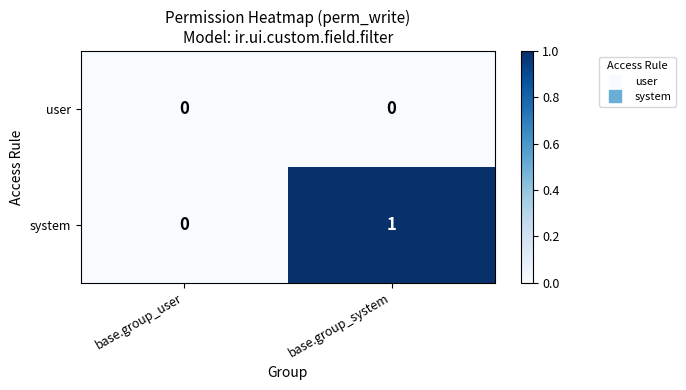

Reading left to right, extract all data points from this chart.

user: 0	0
system: 0	1